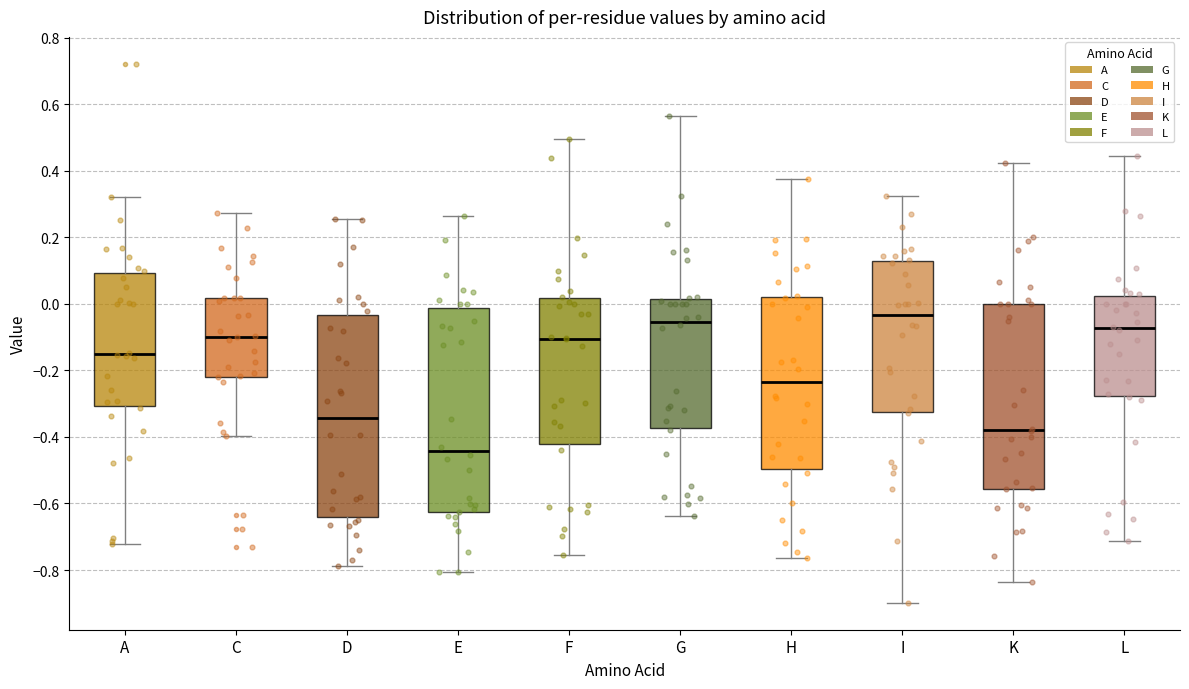

Where does the lower whisker of the box for I end on the y-axis? The values are not printed on the chart, so give them approximately, as read against the axis.

-0.90